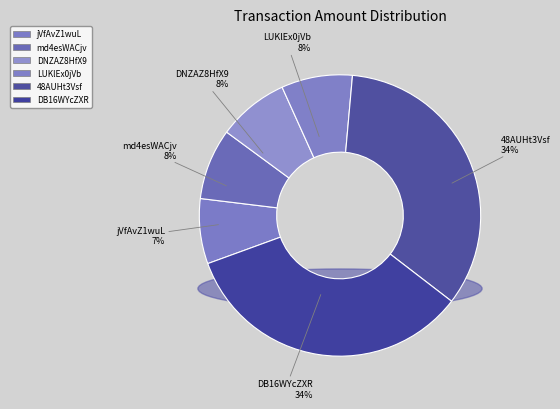

True or false: md4esWACjv accounts for 8% of the total.

True